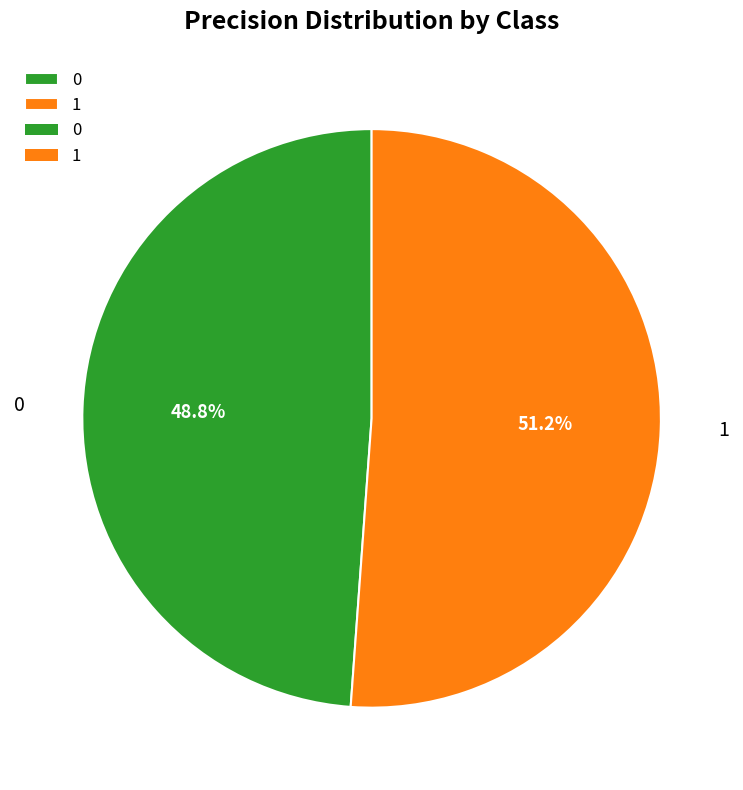

To the nearest percent, what is the difference between the largest and smallest slice percentages?

2%